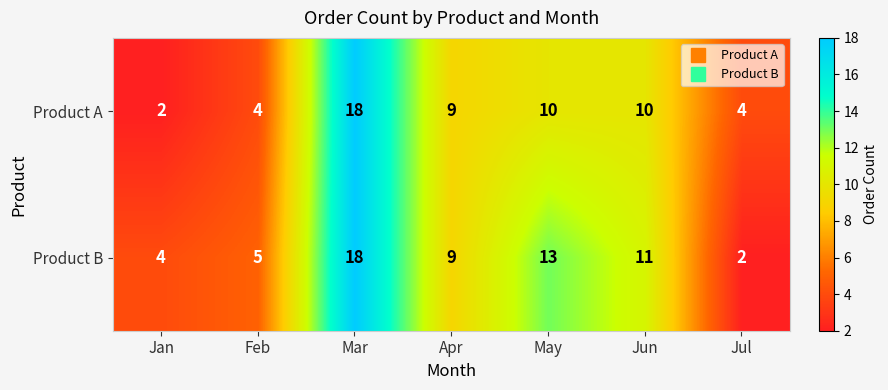

What is the total value across all series at Jan?

6